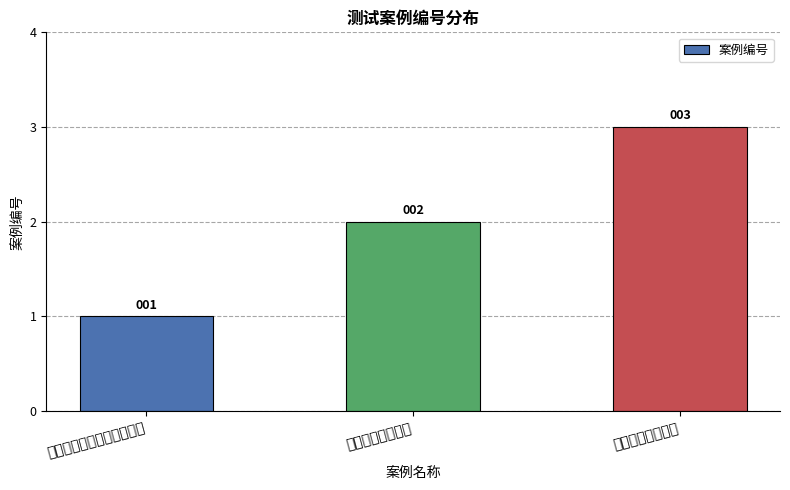

Where is the data nearest to the value 2?

校验变更客户消息